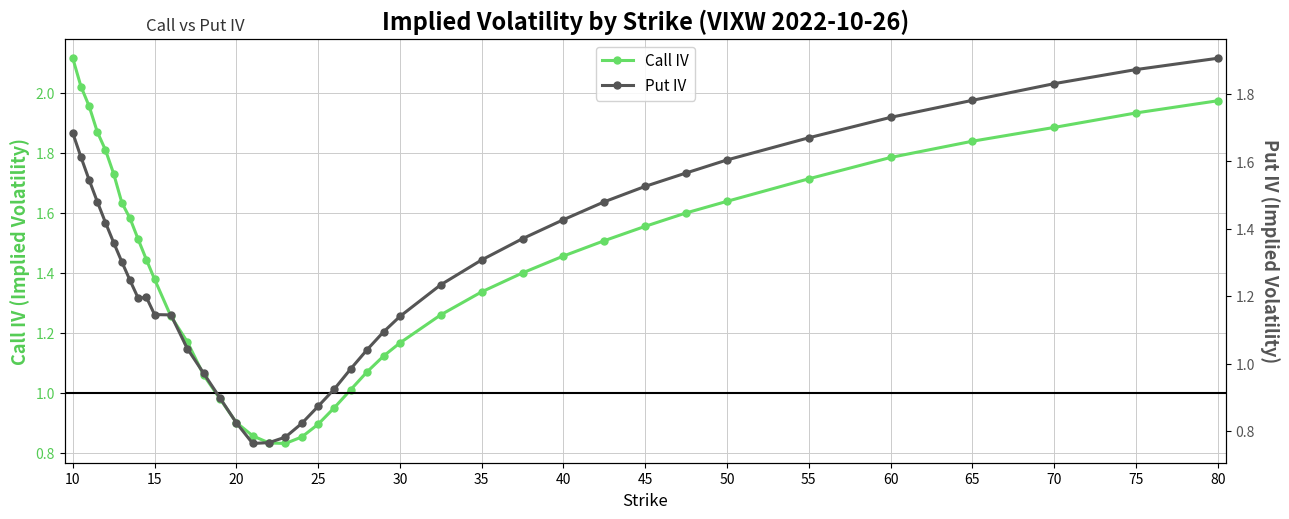

Reading right to left, list all the values displayed in this chart.

Call IV: 2.0	1.9	1.9	1.8	1.8	1.7	1.6	1.6	1.6	1.5	1.5	1.4	1.3	1.3	1.2	1.1	1.1	1.0	1.0	0.9	0.9	0.8	0.8	0.9	0.9	1.0	1.1	1.2	1.3	1.4	1.4	1.5	1.6	1.6	1.7	1.8	1.9	2.0	2.0	2.1
Put IV: 1.9	1.9	1.8	1.8	1.7	1.7	1.6	1.6	1.5	1.5	1.4	1.4	1.3	1.2	1.1	1.1	1.0	1.0	0.9	0.9	0.8	0.8	0.8	0.8	0.8	0.9	1.0	1.0	1.1	1.1	1.2	1.2	1.2	1.3	1.4	1.4	1.5	1.5	1.6	1.7